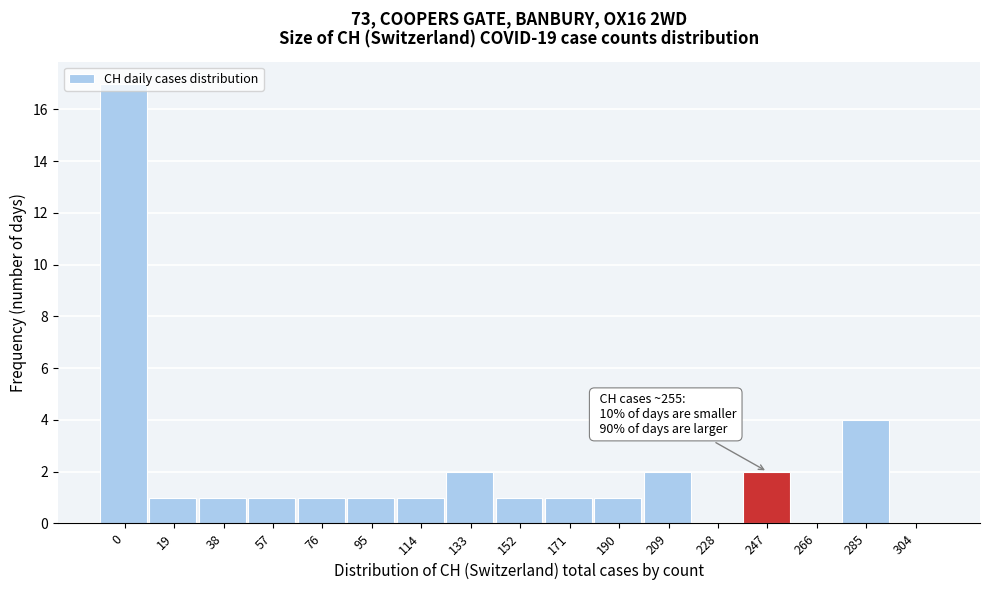

What is the greatest value displayed?

17